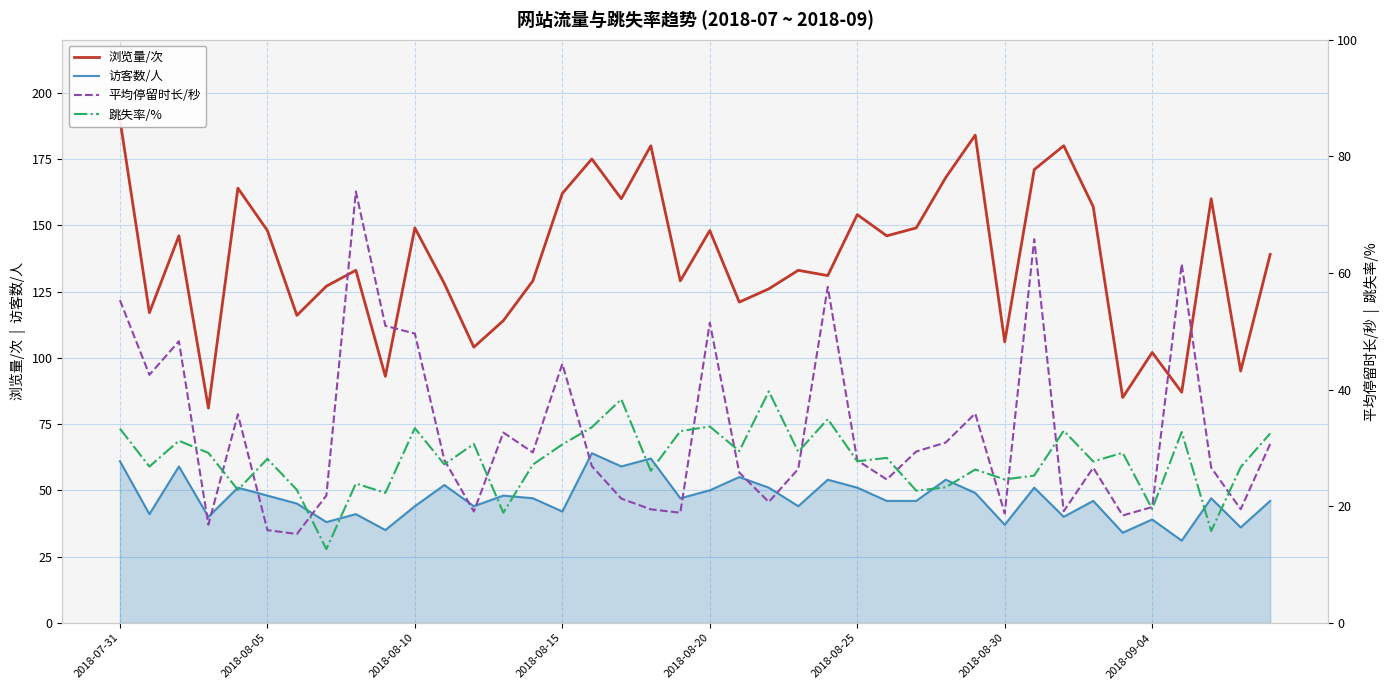

What is the maximum value for 访客数/人?

64